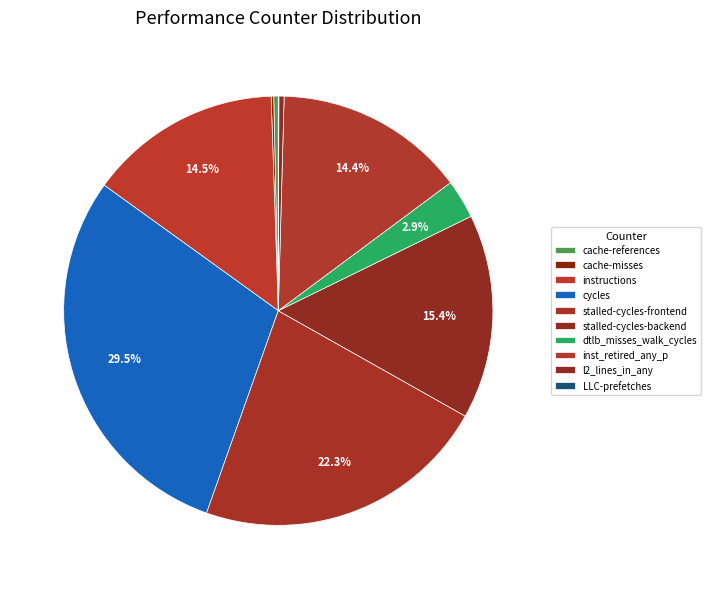

Which has a higher value, stalled-cycles-frontend or dtlb_misses_walk_cycles?

stalled-cycles-frontend